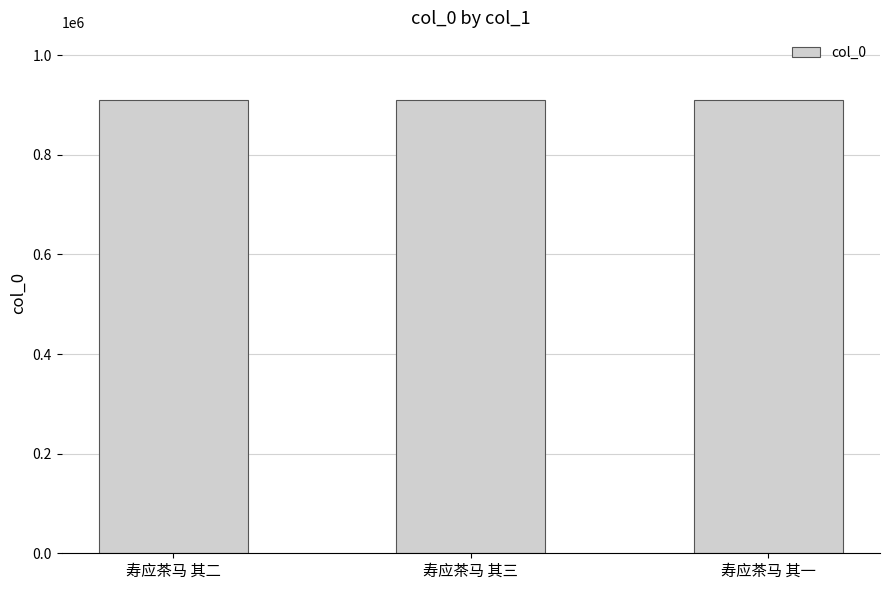

What is the smallest value displayed?

909136